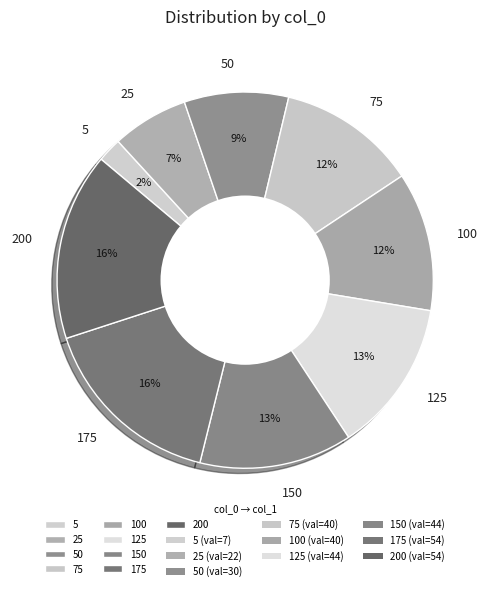

Which has a higher value, 25 or 75?

75